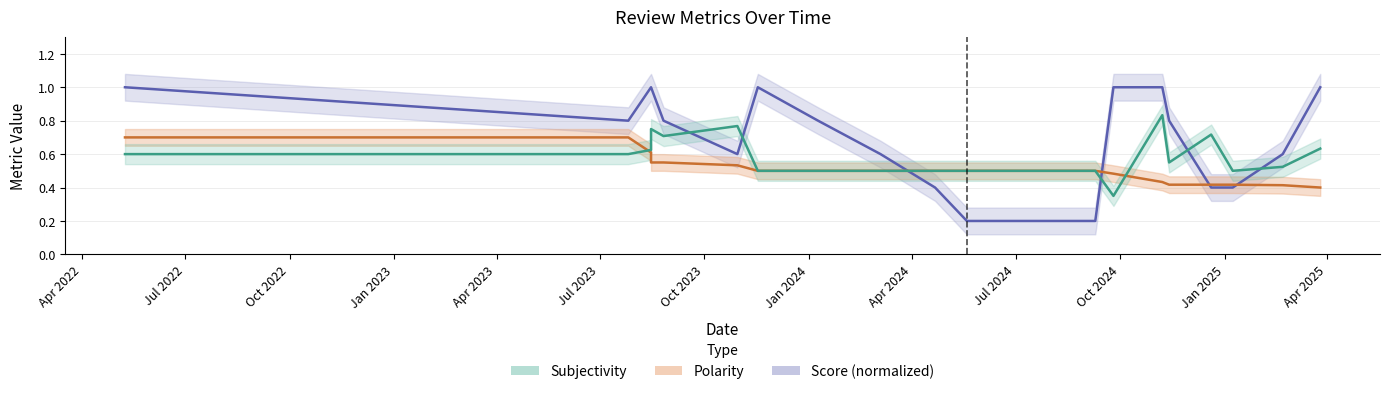

The value of Subjectivity at 14 is 1.3. True or false?

False